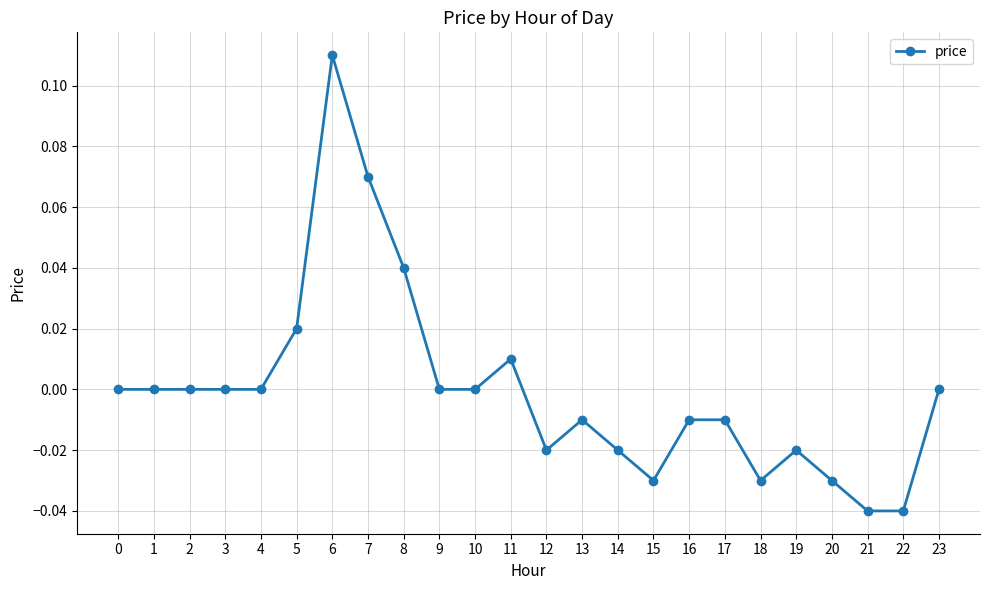

True or false: the data has more than 2 interior local peaks.

True